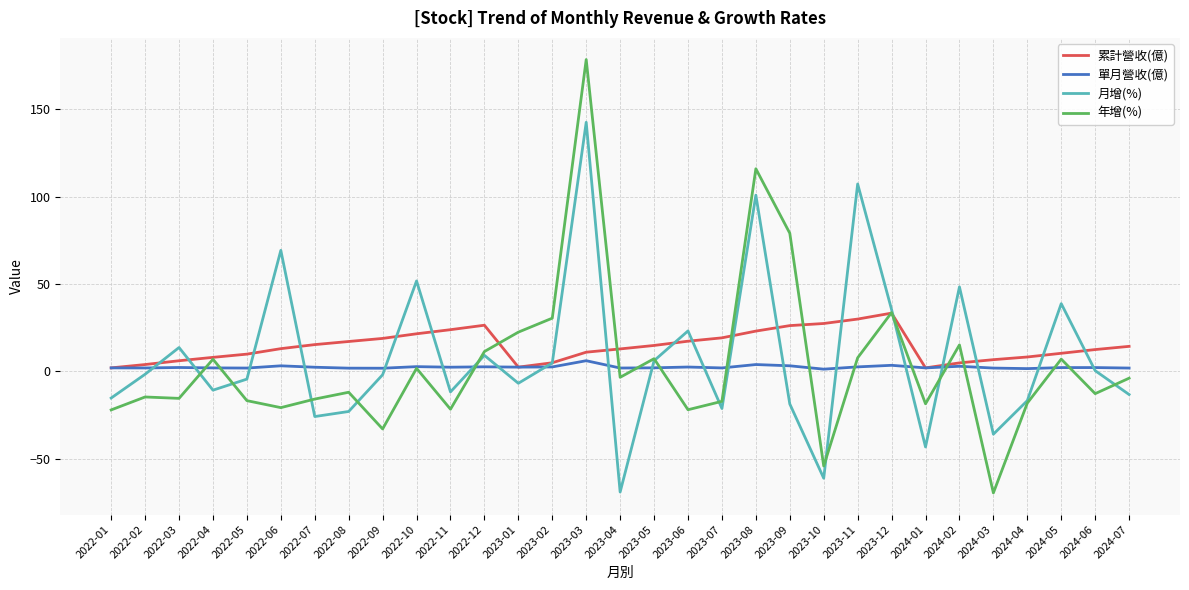

At which category does the chart reach its peak across all series?

2023-03